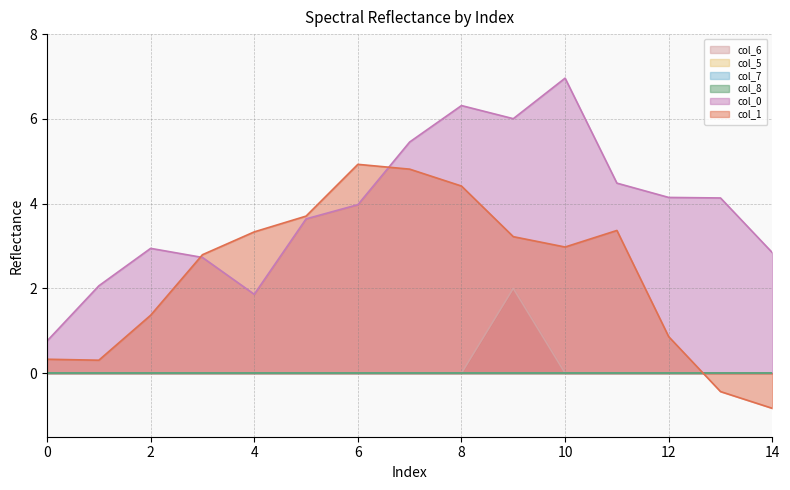

Which category has the lowest value across all series?

14